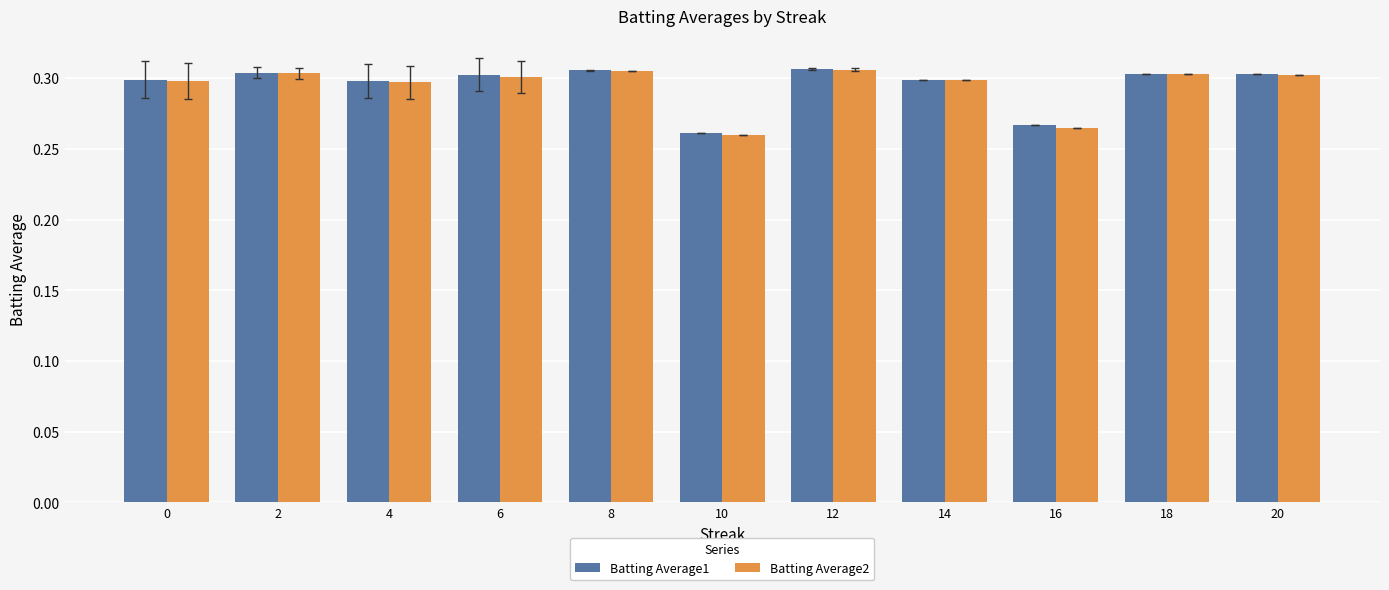

The value of Batting Average1 at 6 is 0.2. True or false?

False